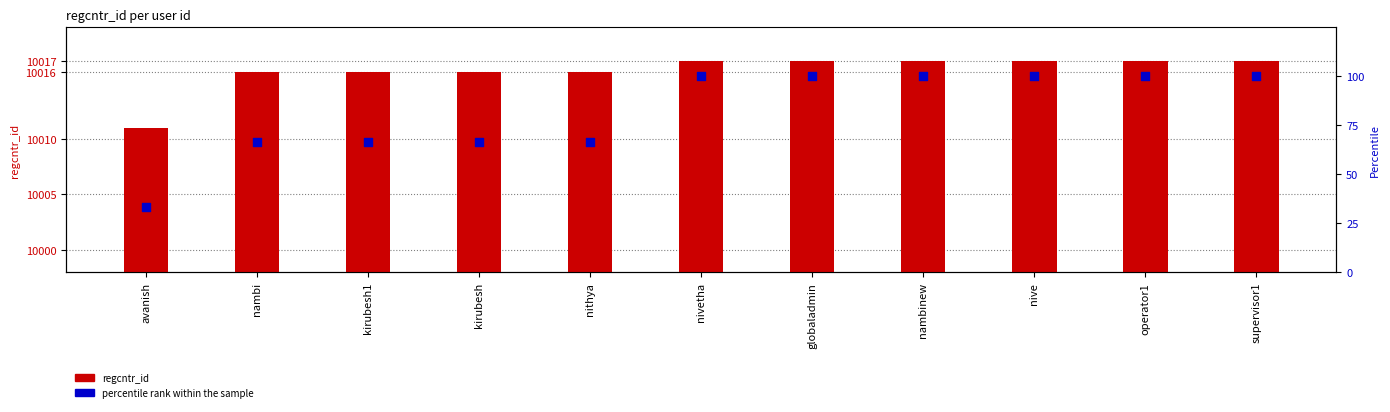

Which series reaches the minimum Y coordinate?

percentile rank within the sample